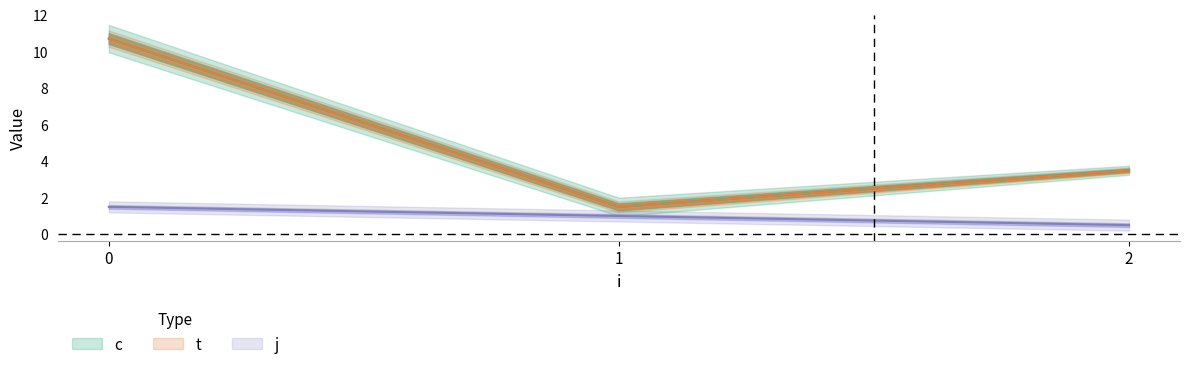

How many lines are shown in the chart?

3